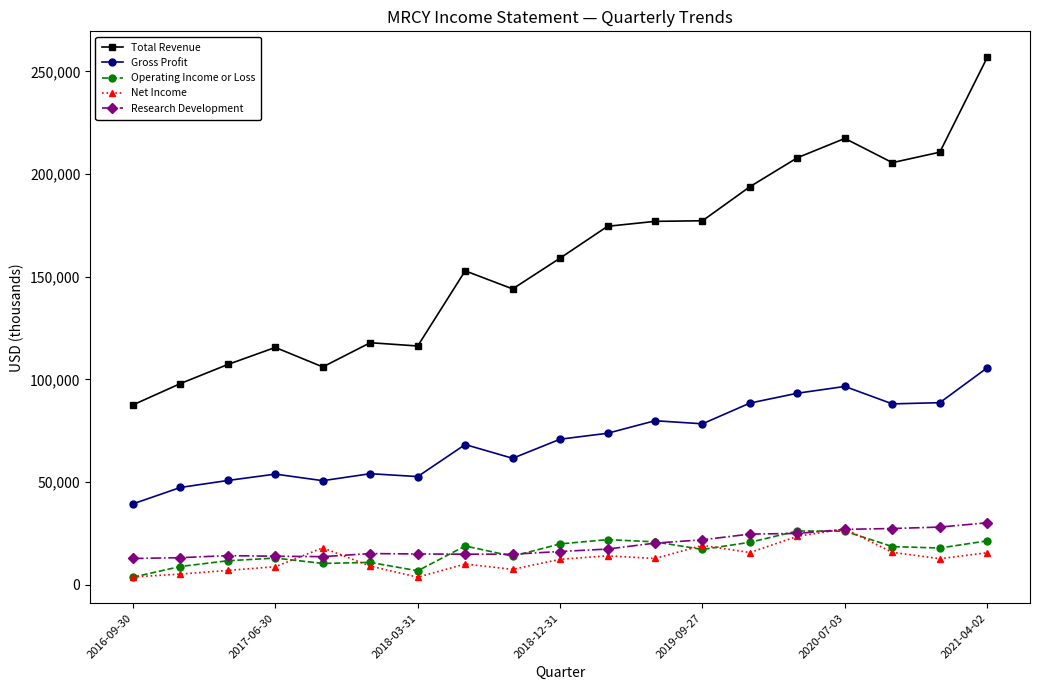

Which series has the largest total across all categories?

Total Revenue